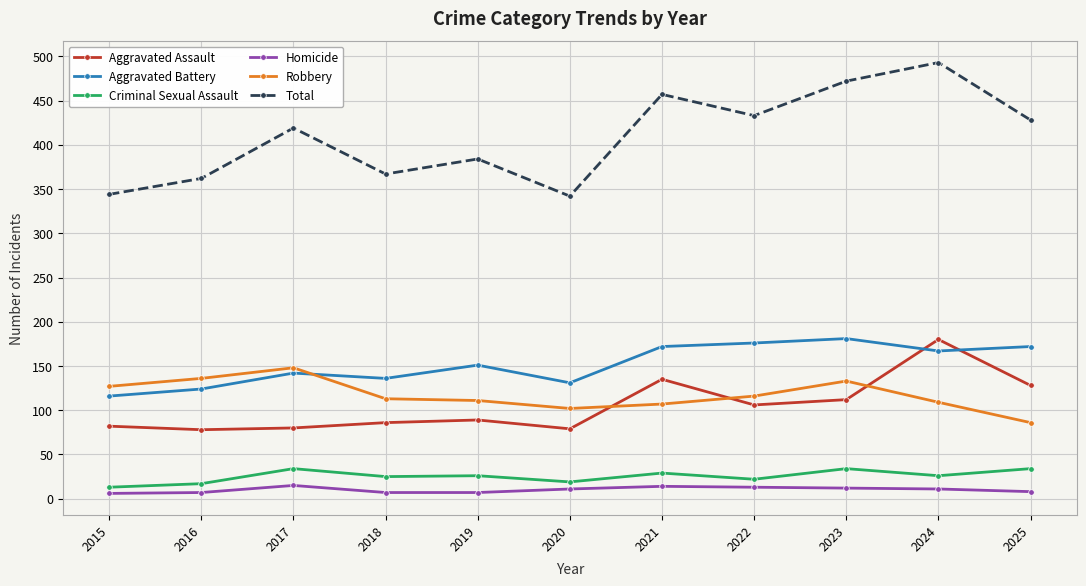

At which category is the sum across all series the highest?

2024